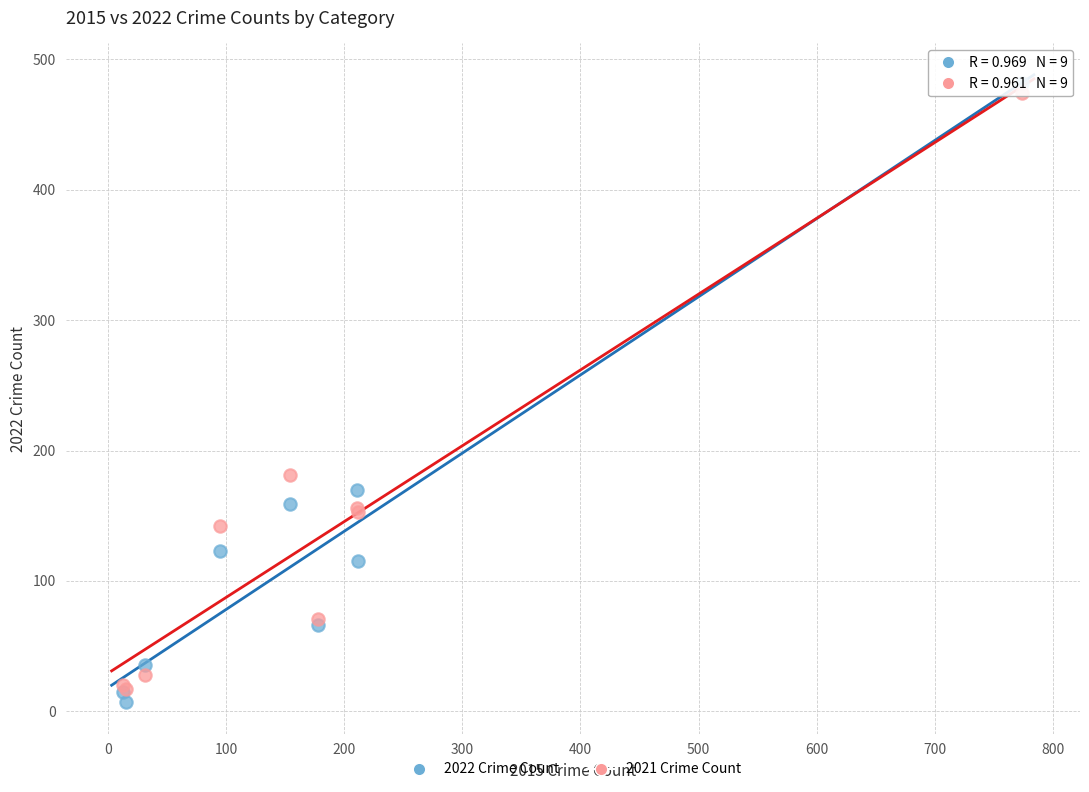

Across all series, what Y value is closest to 244?

181